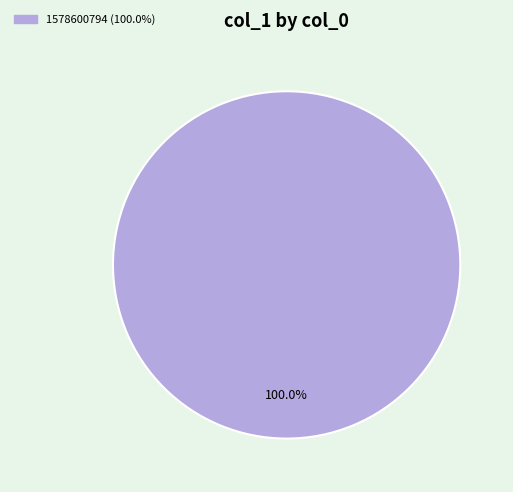

Does any single category account for the majority?

Yes